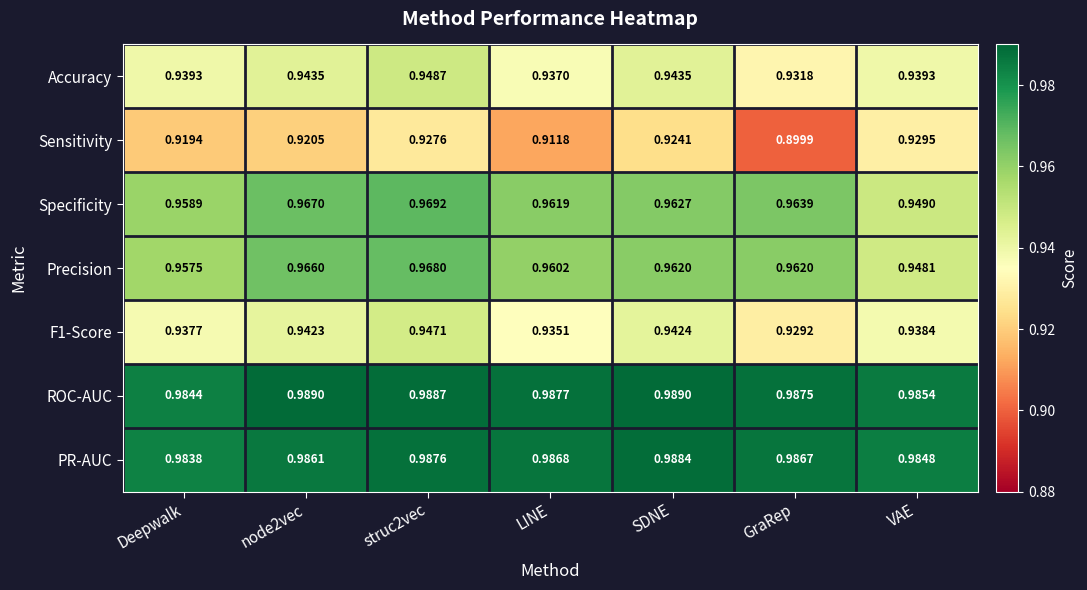

Which category has the lowest value across all series?

GraRep